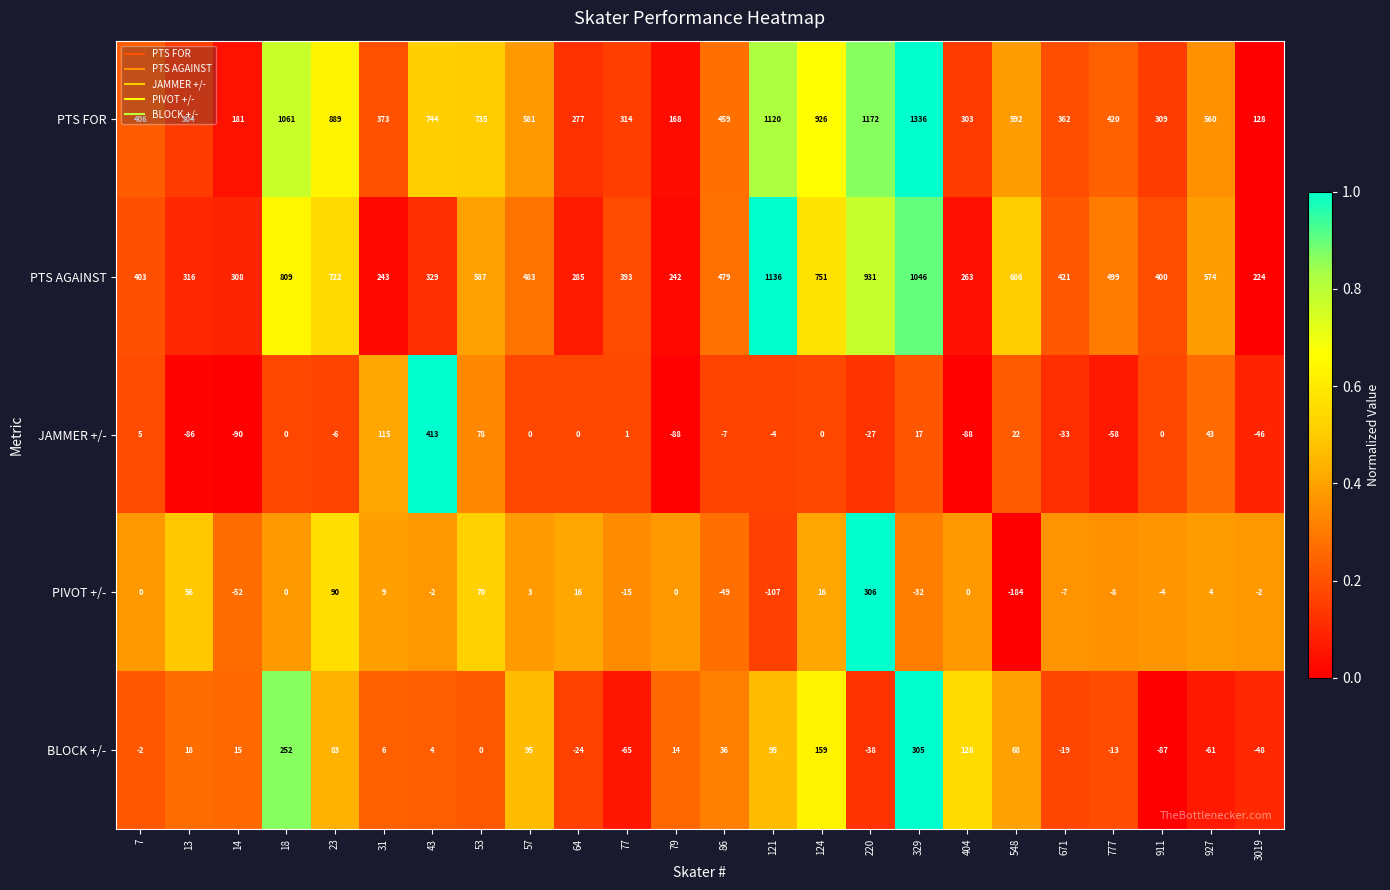

True or false: PTS FOR has a value of 287 at 79.

False